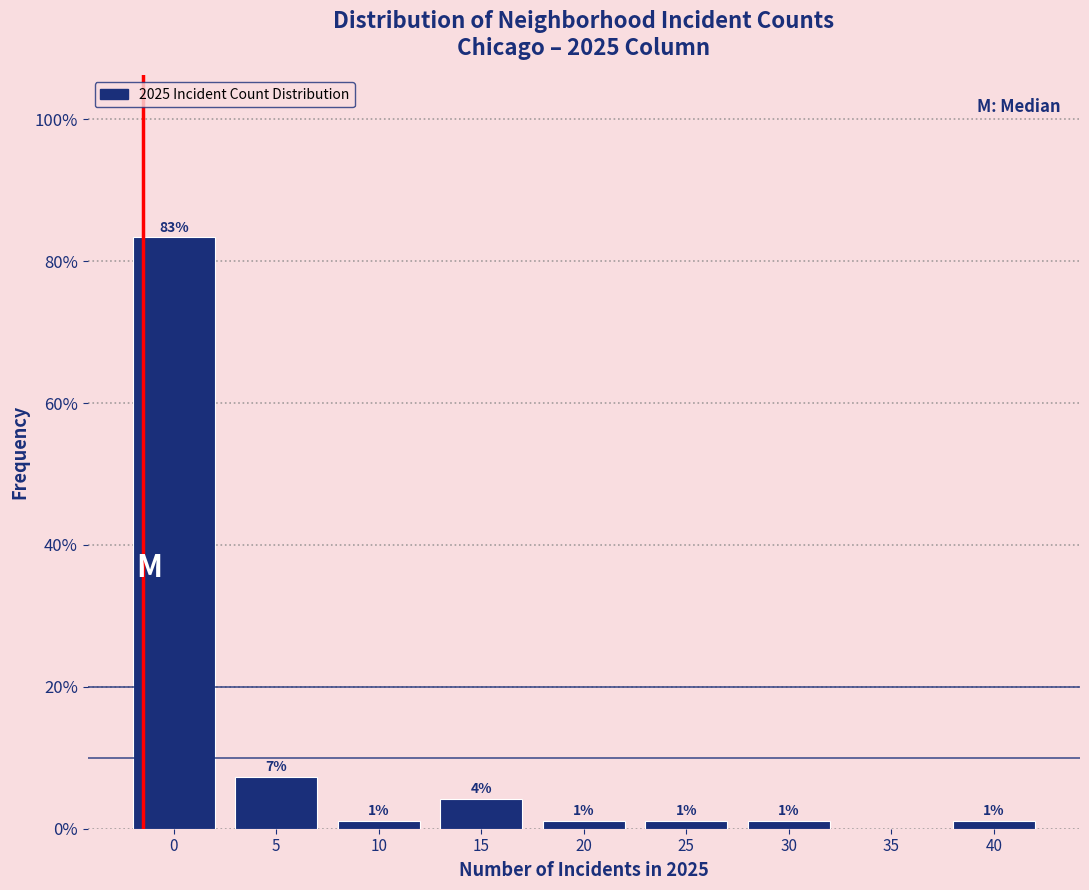

Read the value at 10.

1.0